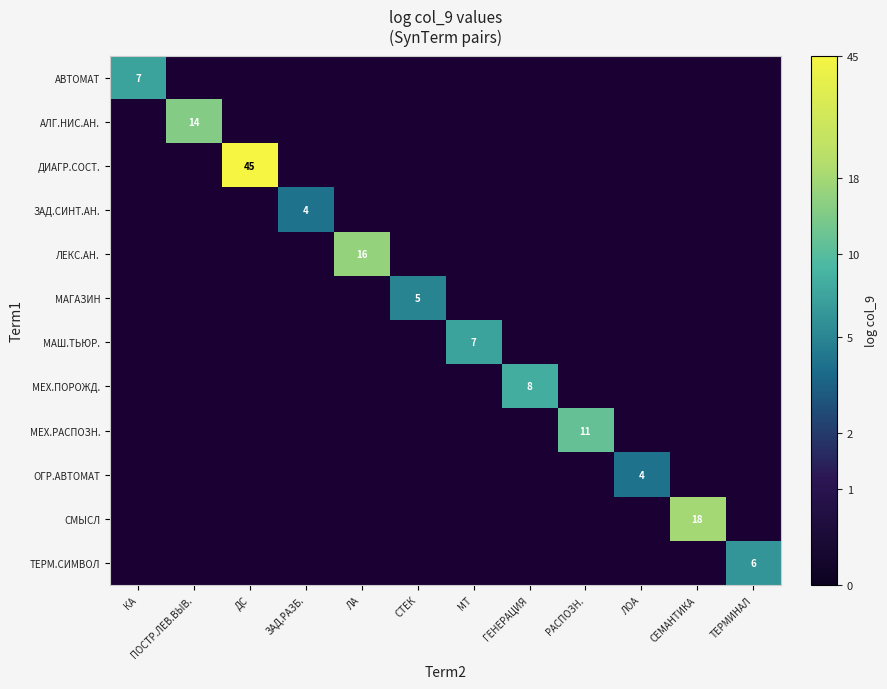

How many series are shown in this chart?

12